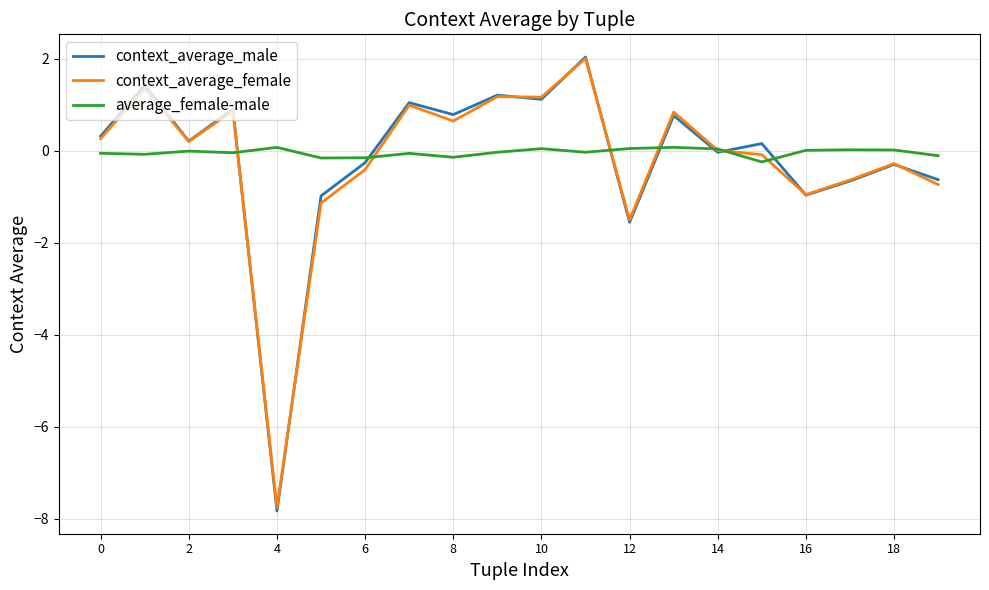

True or false: context_average_female has more than 1 interior local peaks.

True